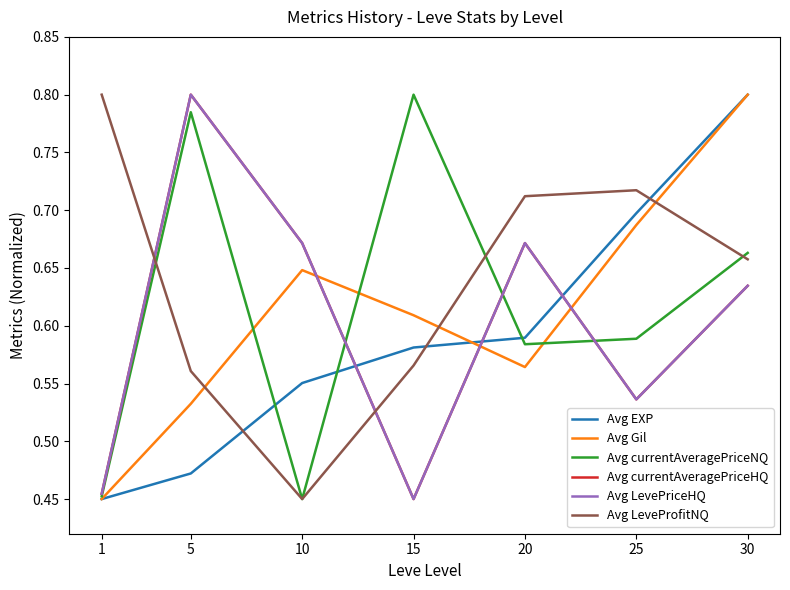

Is this an area chart (filled region under the line)?

No